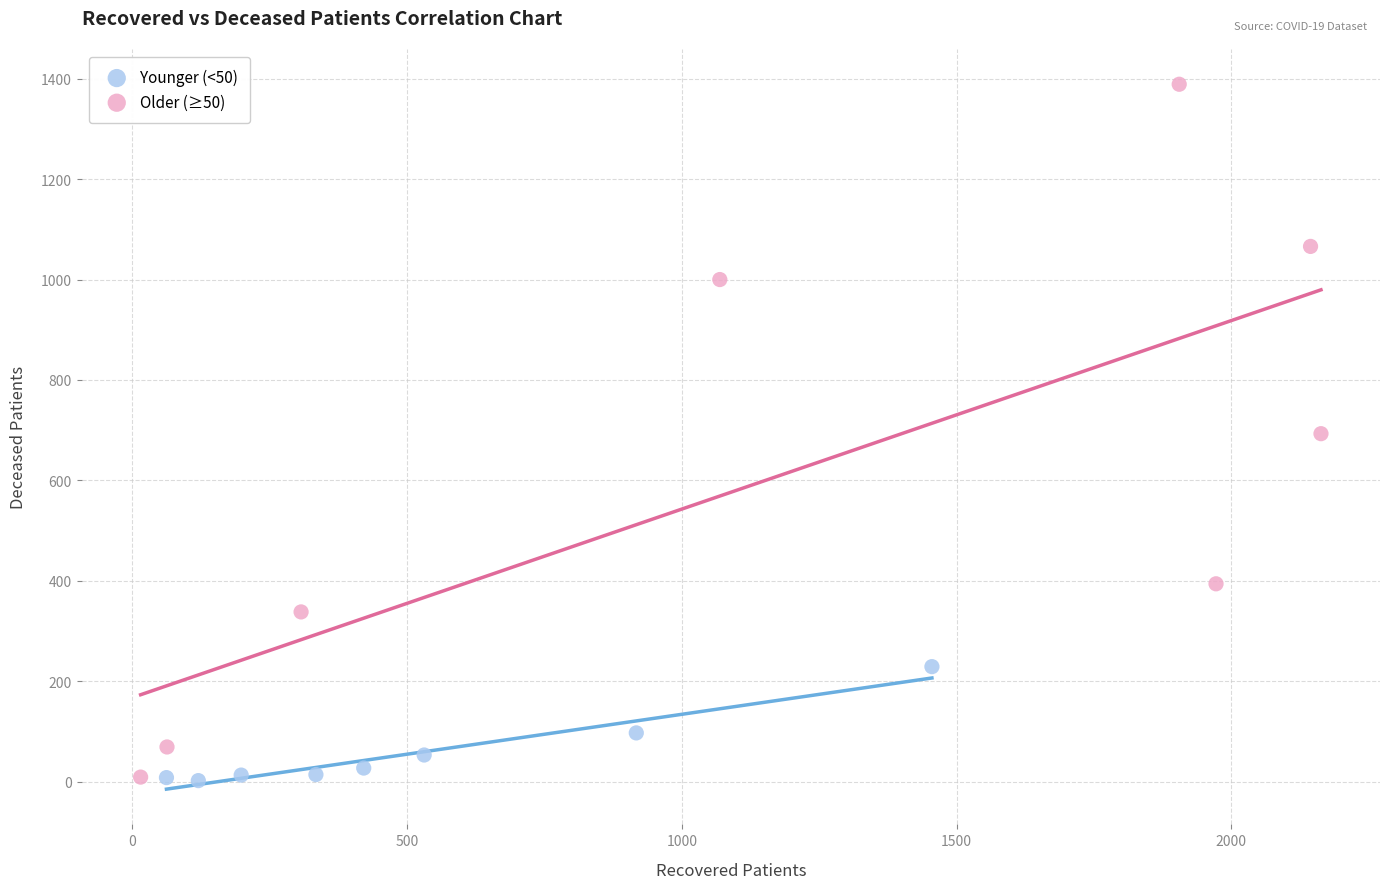

Which series has the widest spread of Y values?

Older (≥50)